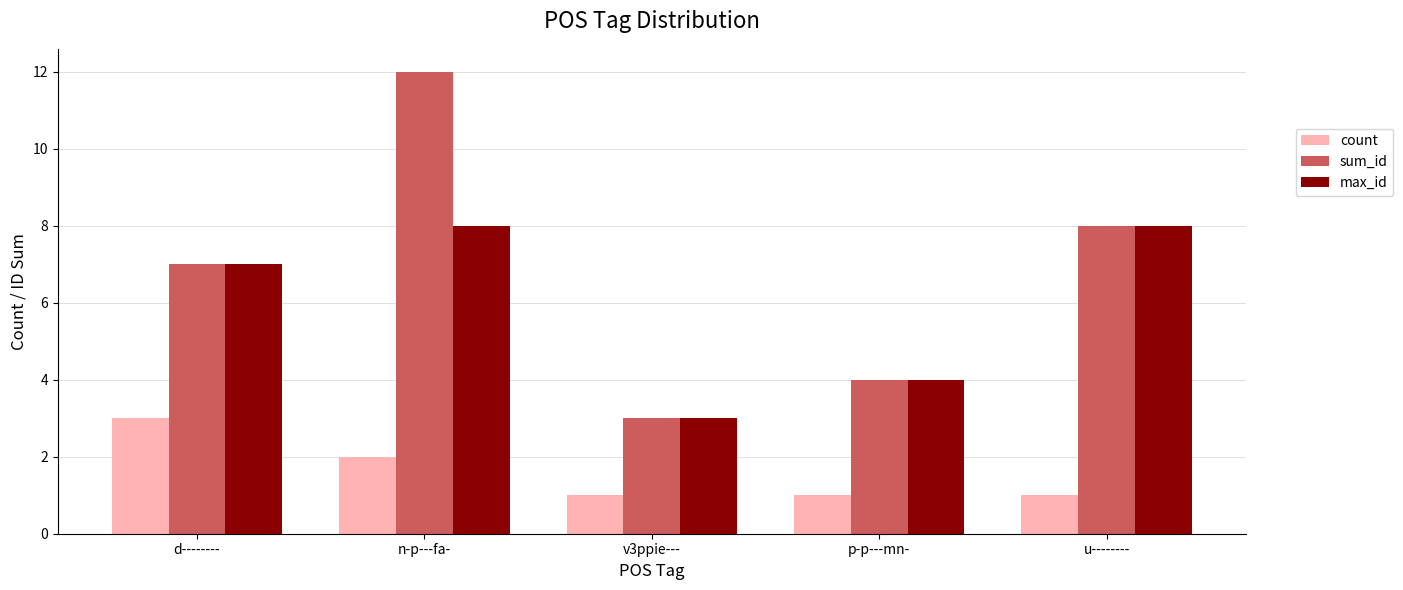

Reading right to left, list all the values displayed in this chart.

count: u--------=1	p-p---mn-=1	v3ppie---=1	n-p---fa-=2	d--------=3
sum_id: u--------=8	p-p---mn-=4	v3ppie---=3	n-p---fa-=12	d--------=7
max_id: u--------=8	p-p---mn-=4	v3ppie---=3	n-p---fa-=8	d--------=7